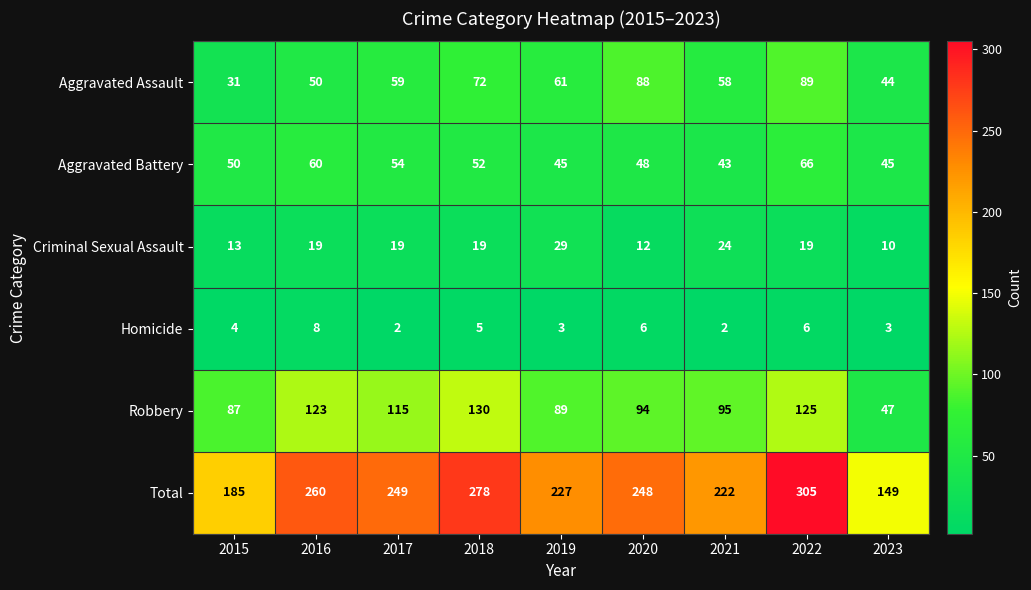

What is the approximate value of Aggravated Assault at 2017?

59